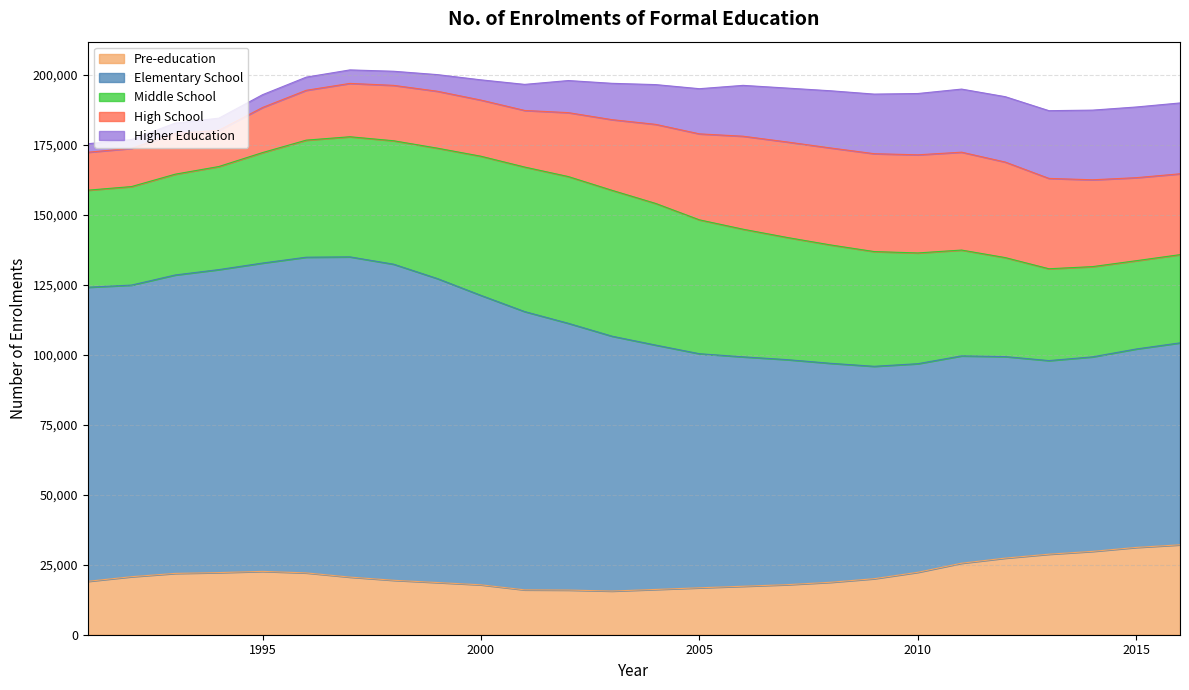

Which category has the highest value in the High School series?

2010